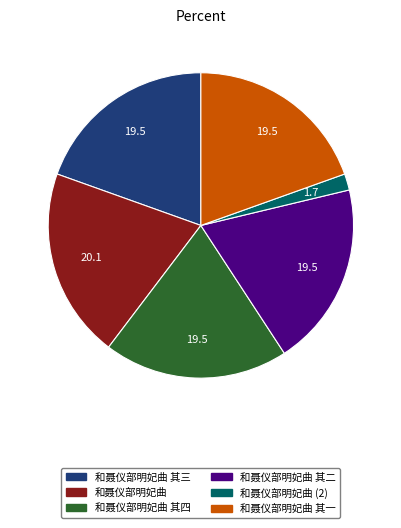

The 和聂仪部明妃曲 其三 slice represents 20% of the pie. True or false?

True